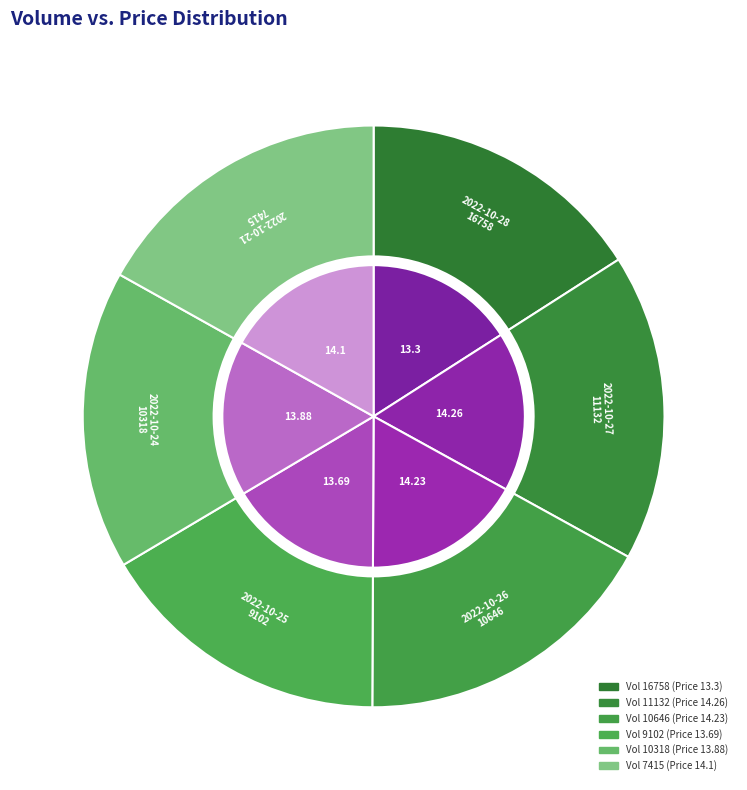

Does any single category account for the majority?

No